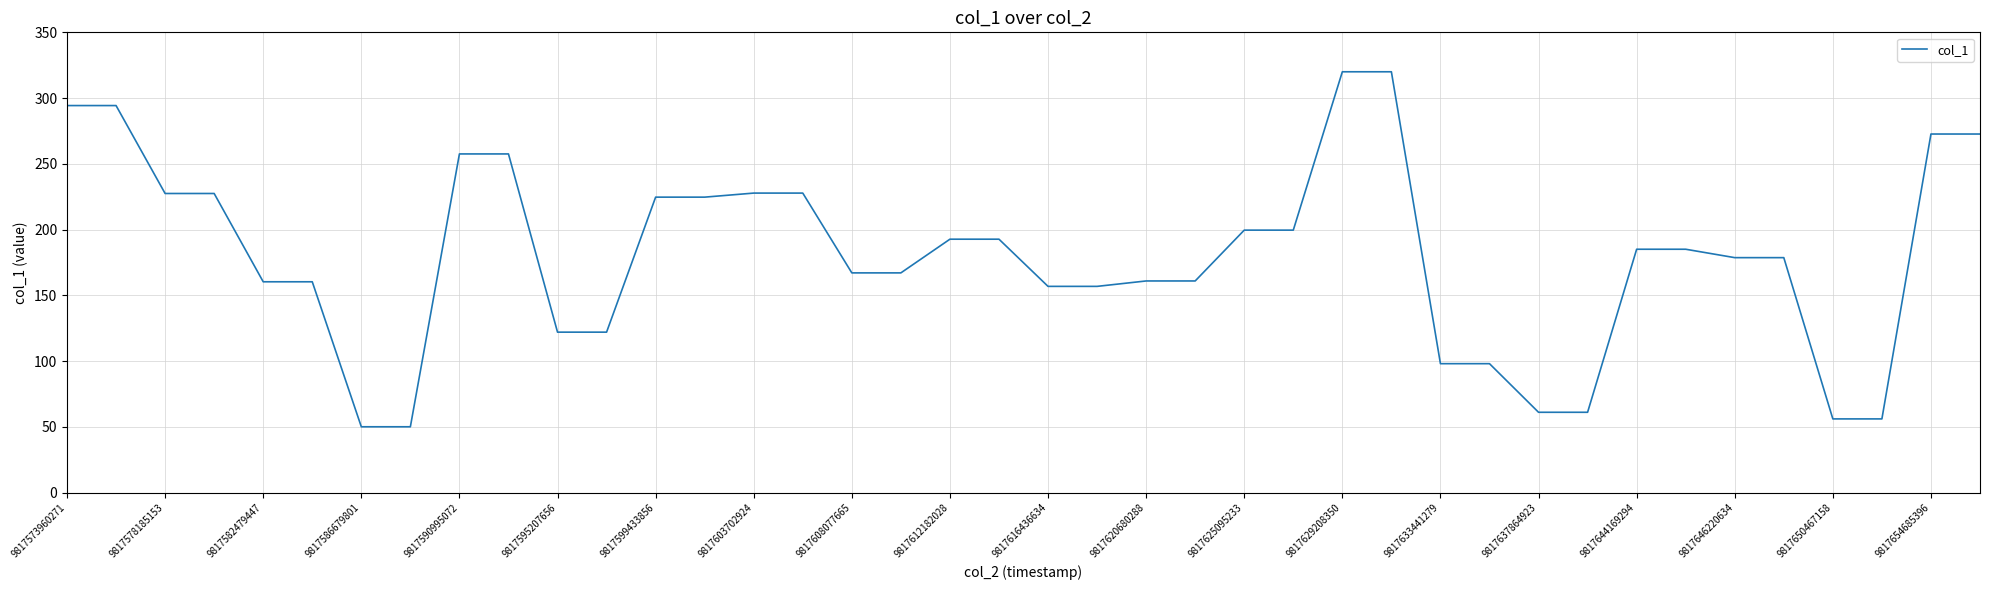

What is the minimum value shown in the chart?

50.0